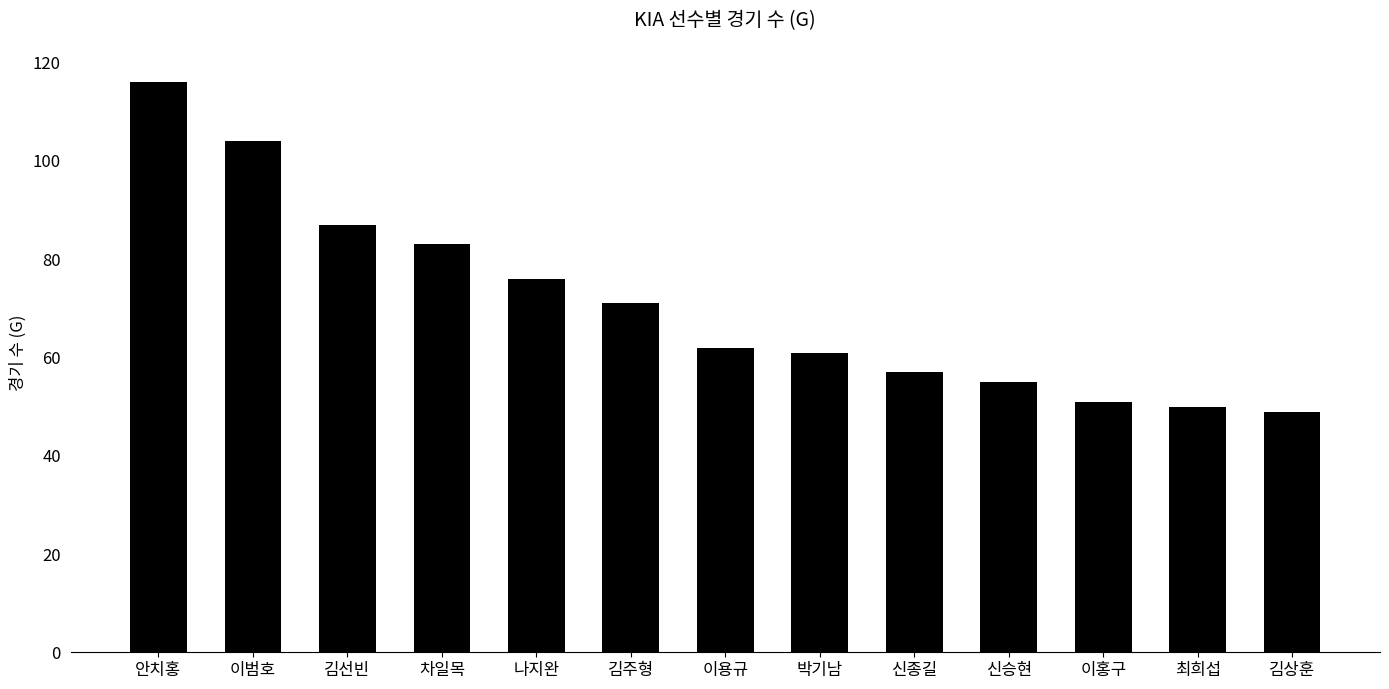

Rank the categories by value from highest to lowest.

안치홍, 이범호, 김선빈, 차일목, 나지완, 김주형, 이용규, 박기남, 신종길, 신승현, 이홍구, 최희섭, 김상훈